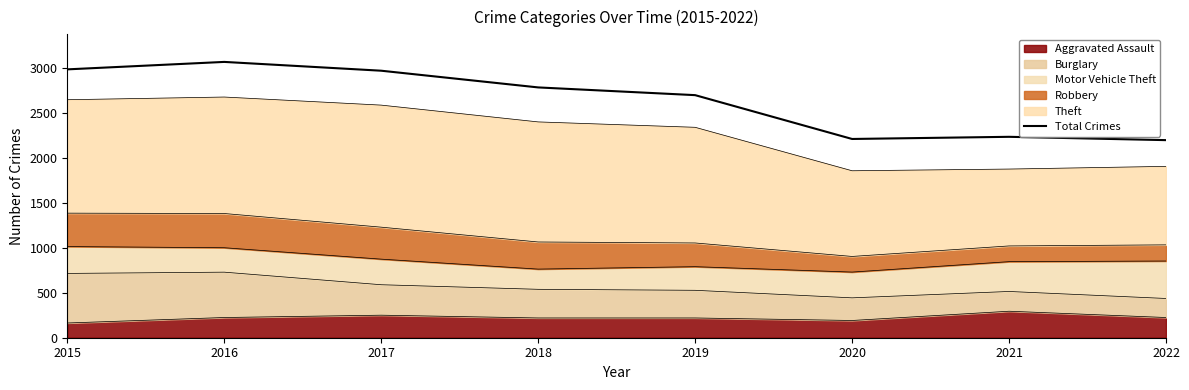

At which category does the chart reach its minimum across all series?

2022